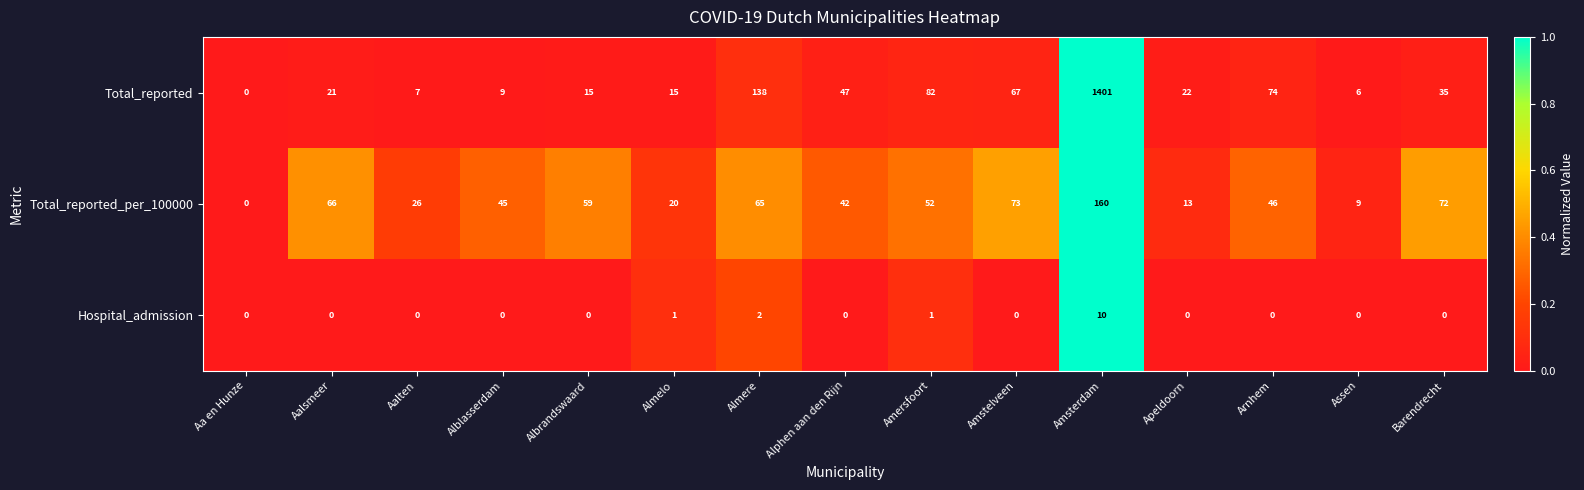

Which series changed the most between Alblasserdam and Amsterdam?

Total_reported